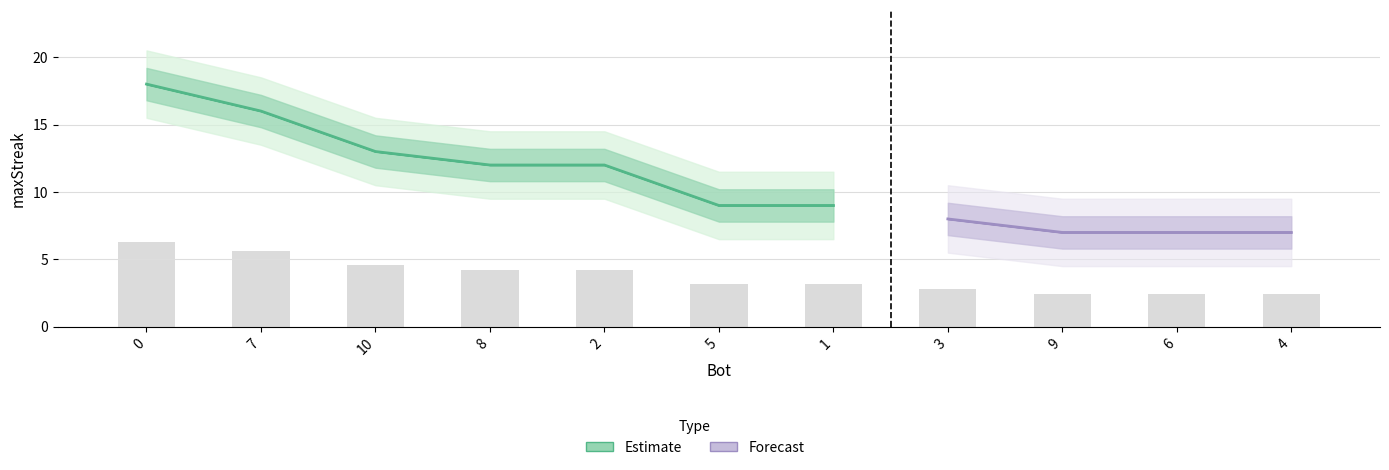

What position from the right is 7?

10